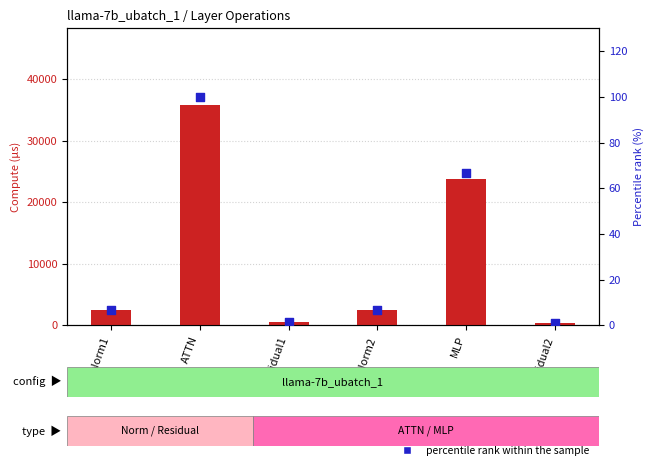

What is the total value across all series at RMSNorm2?

2464.1